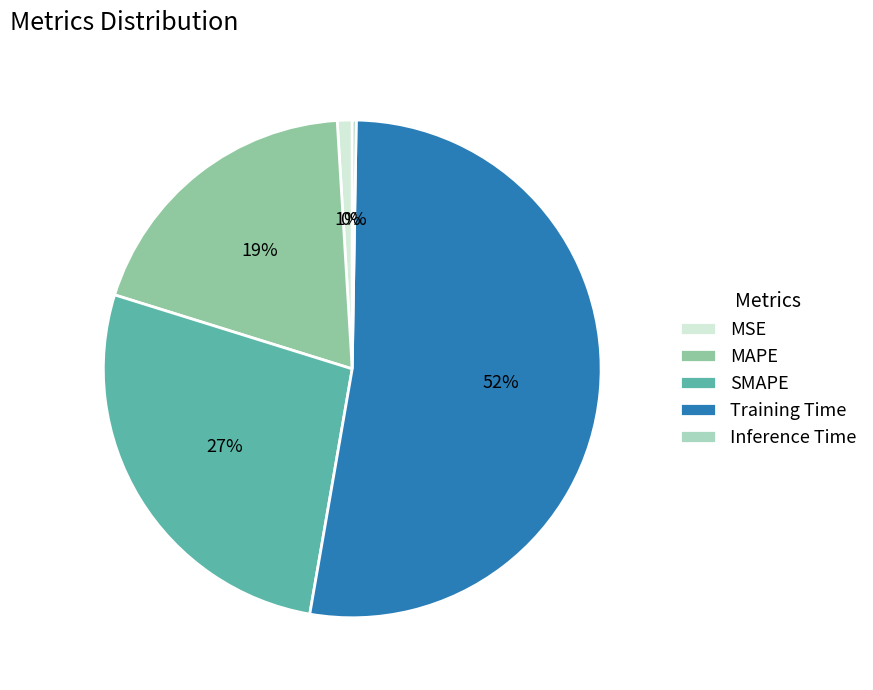

Combined, do MSE and SMAPE account for over 50%?

No